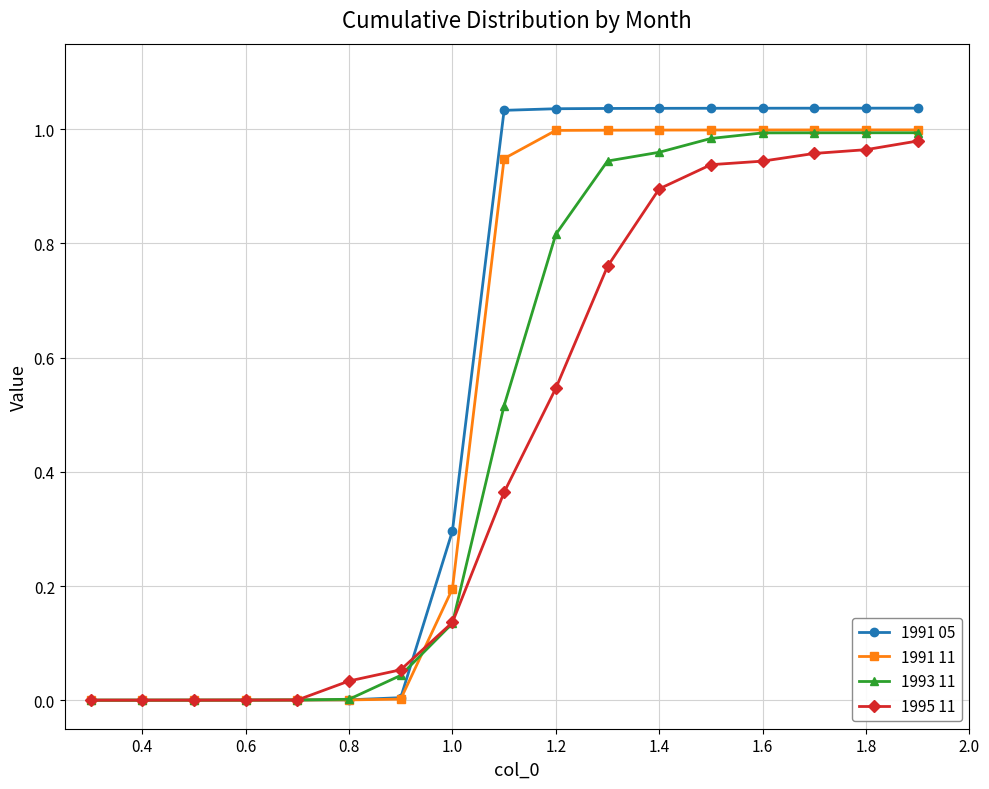

Which series has the widest spread of values?

1991 05